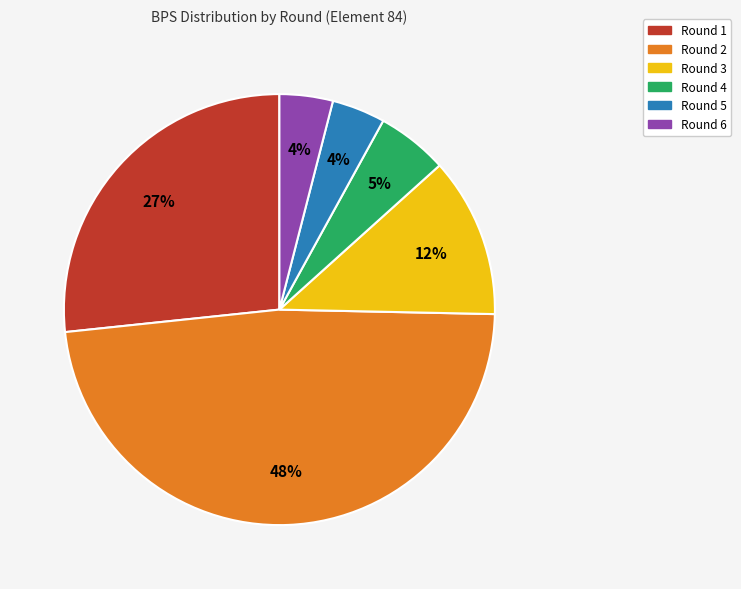

Is there any slice that represents more than half of the pie?

No